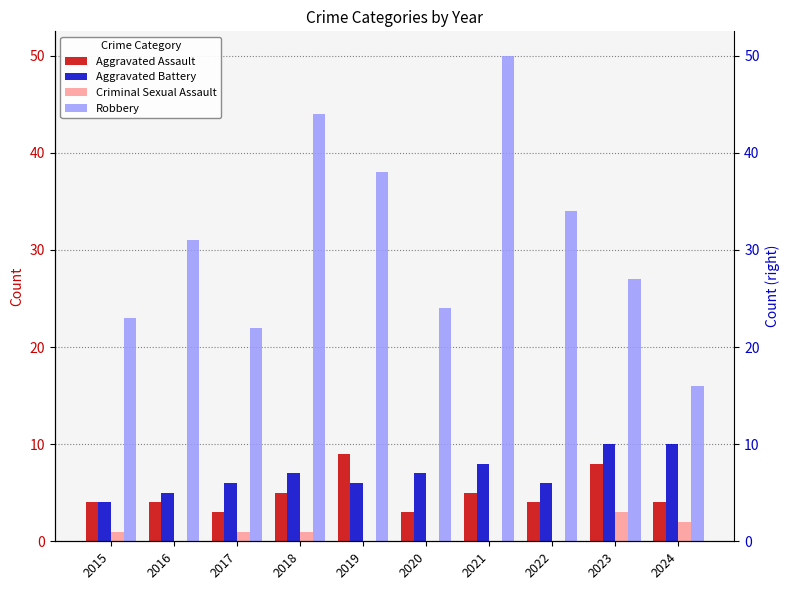

What is the sum of the Aggravated Assault values at 2024 and 2015?

8